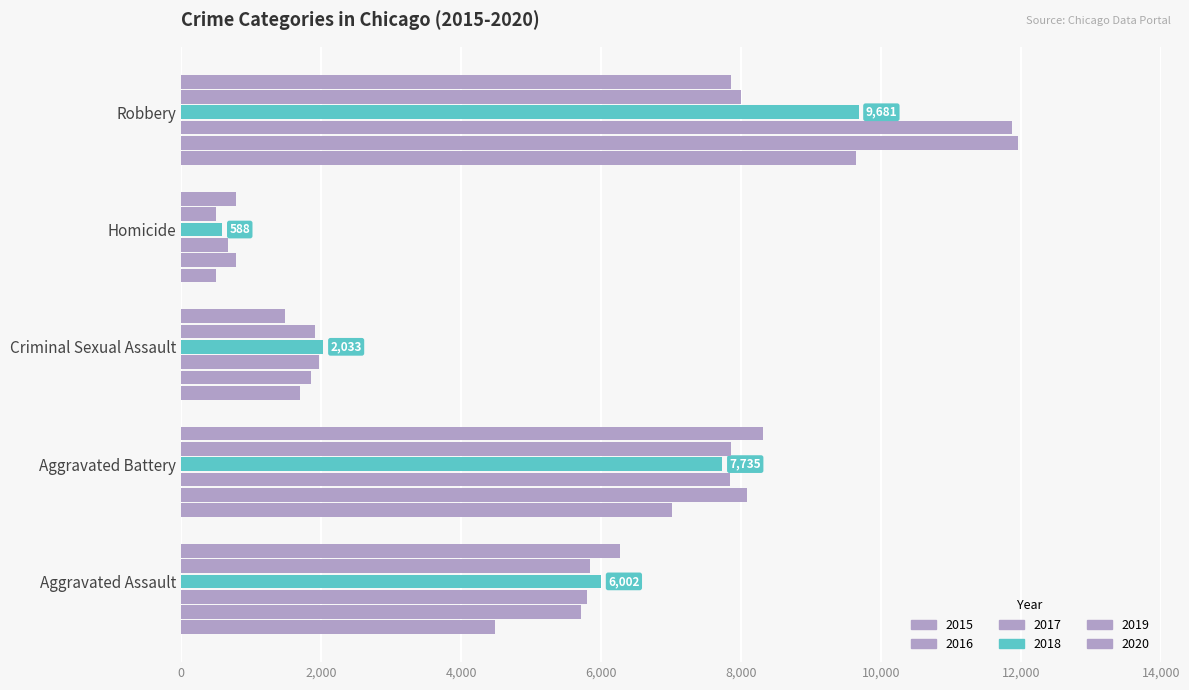

What is the spread (max minus min) of values at Robbery?

4105